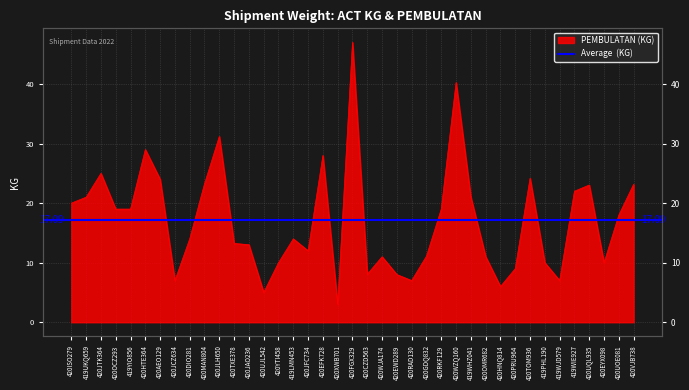

Rank the categories by value from highest to lowest.

420FGX329, 420WZQ160, 420JLH650, 420HTE364, 420EFK728, 420JTK364, 420TOM936, 420AEO129, 420MAN804, 420VJB738, 420UQL935, 419WIE927, 419UKQ659, 419WHZ041, 420ISO279, 420OCZ293, 419YIO856, 420RKF129, 420UOE081, 420DIO281, 419LMN453, 420TXE378, 420JAO236, 420JFC734, 420GDQ832, 420OMR682, 420WJA174, 420YTI458, 419PHL190, 420EYX098, 420PRU964, 420CZD563, 420EWD289, 420JCZ634, 420RAD130, 419WJD579, 420HNQ814, 420UJL542, 420XWB701